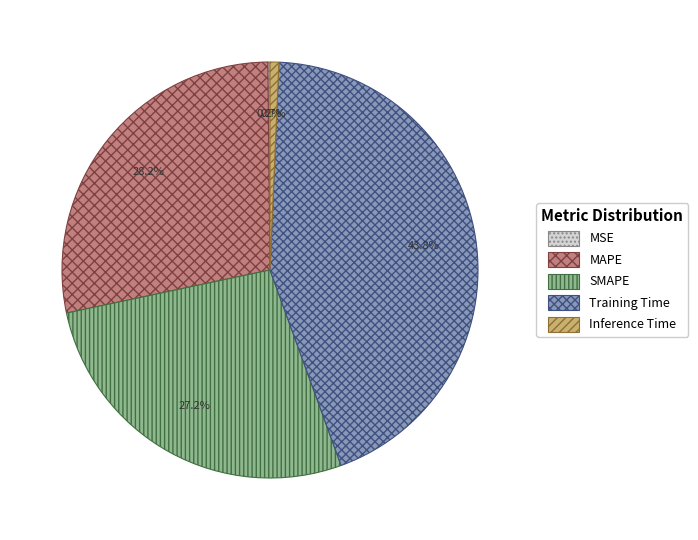

Which slice is the largest?

Training Time